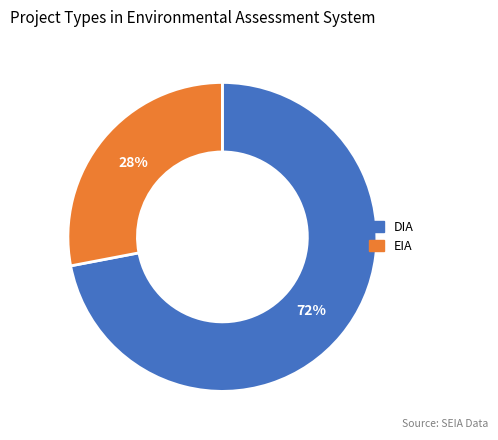

Does any single category account for the majority?

Yes